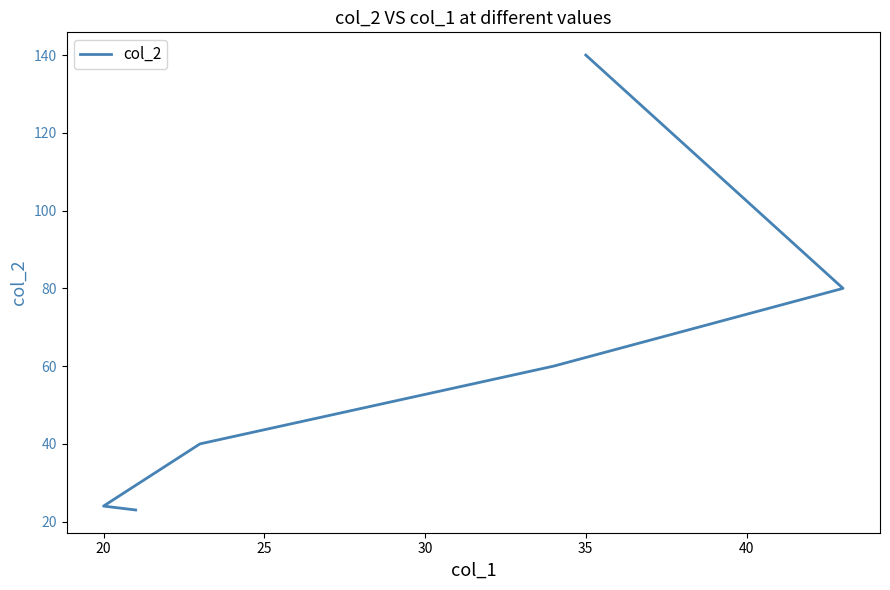

How many data points does each series have?

6